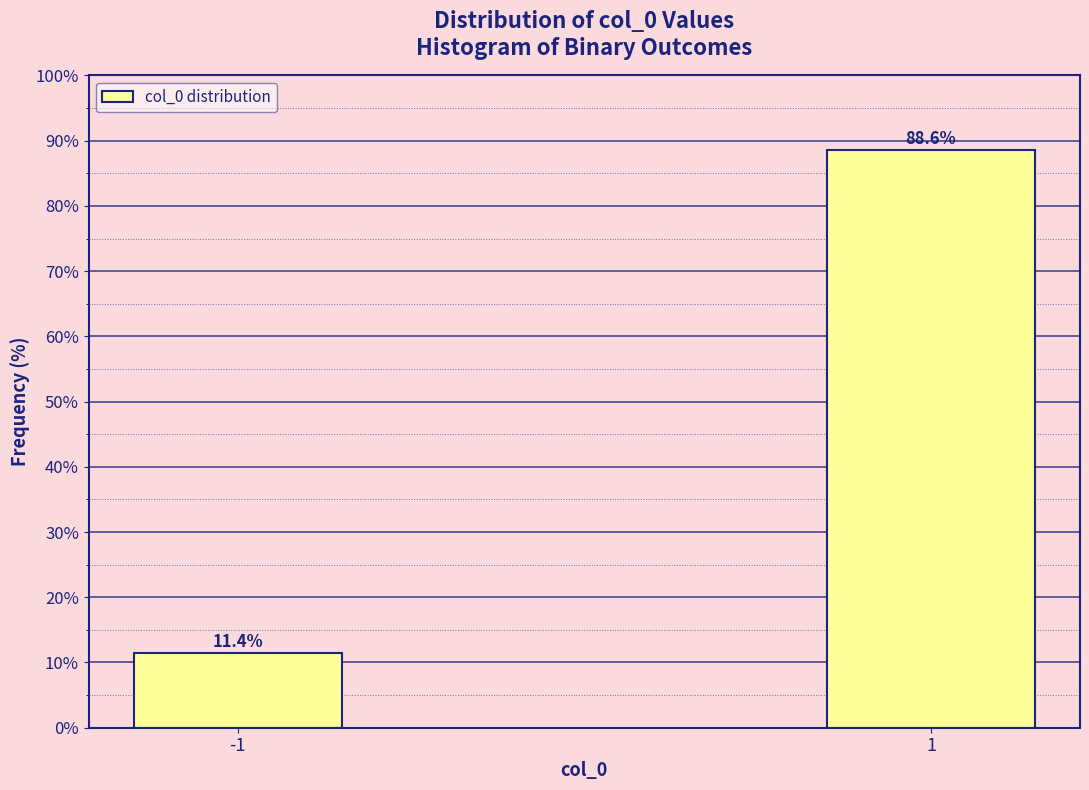

Reading left to right, what are all the values shown in this chart?

-1=11.4	1=88.6